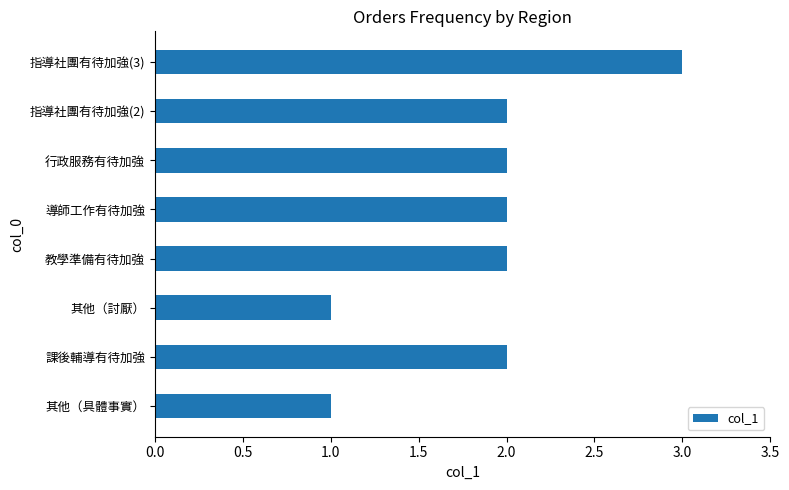

At which category does the chart reach its peak across all series?

指導社團有待加強(3)